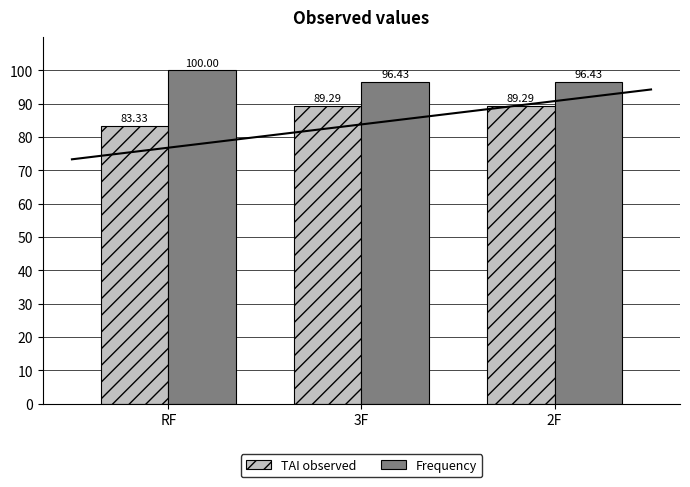

List the series in order of their peak value, highest first.

Frequency, TAI observed